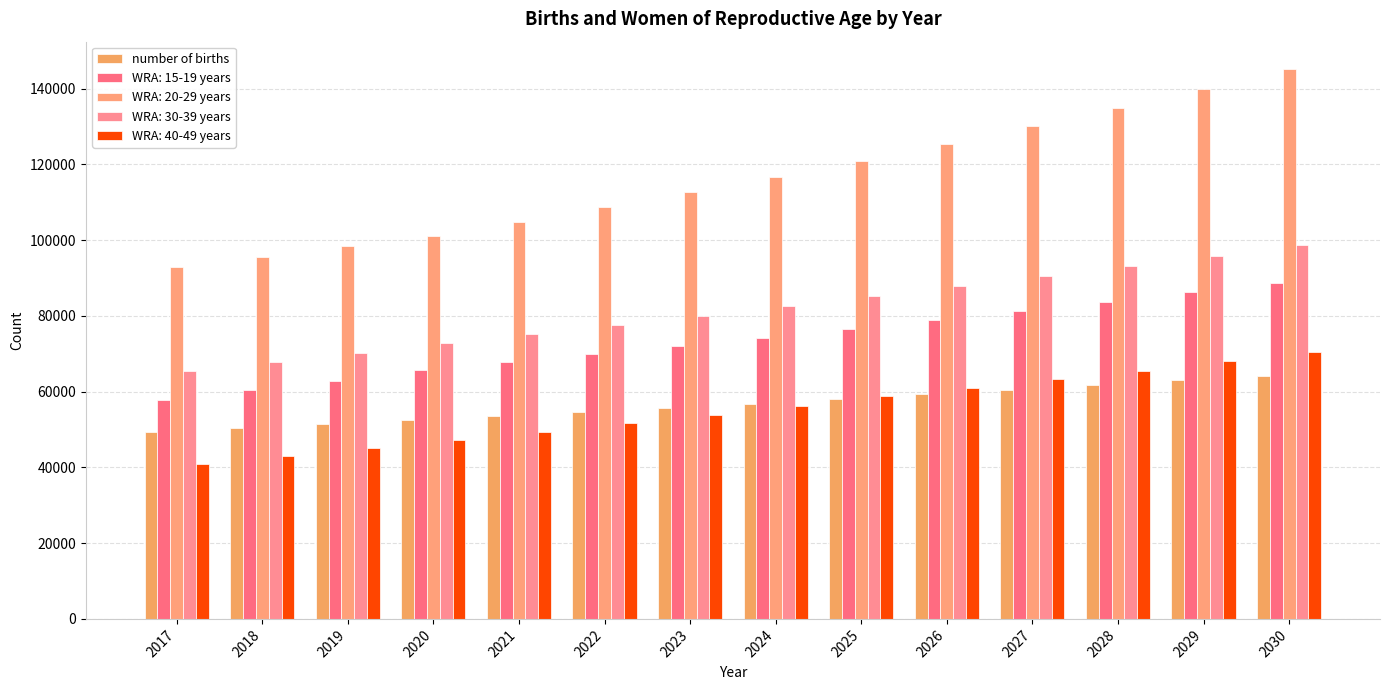

Count the number of data series in this chart.

5